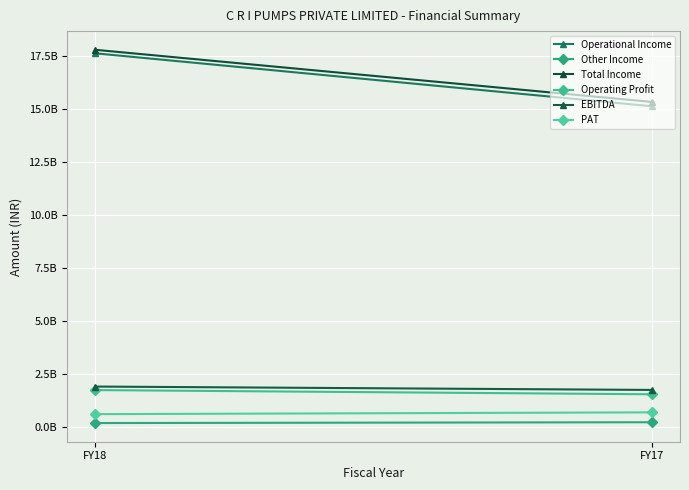

What is the value of the Operating Profit point at the 2nd from the left?

1526072000